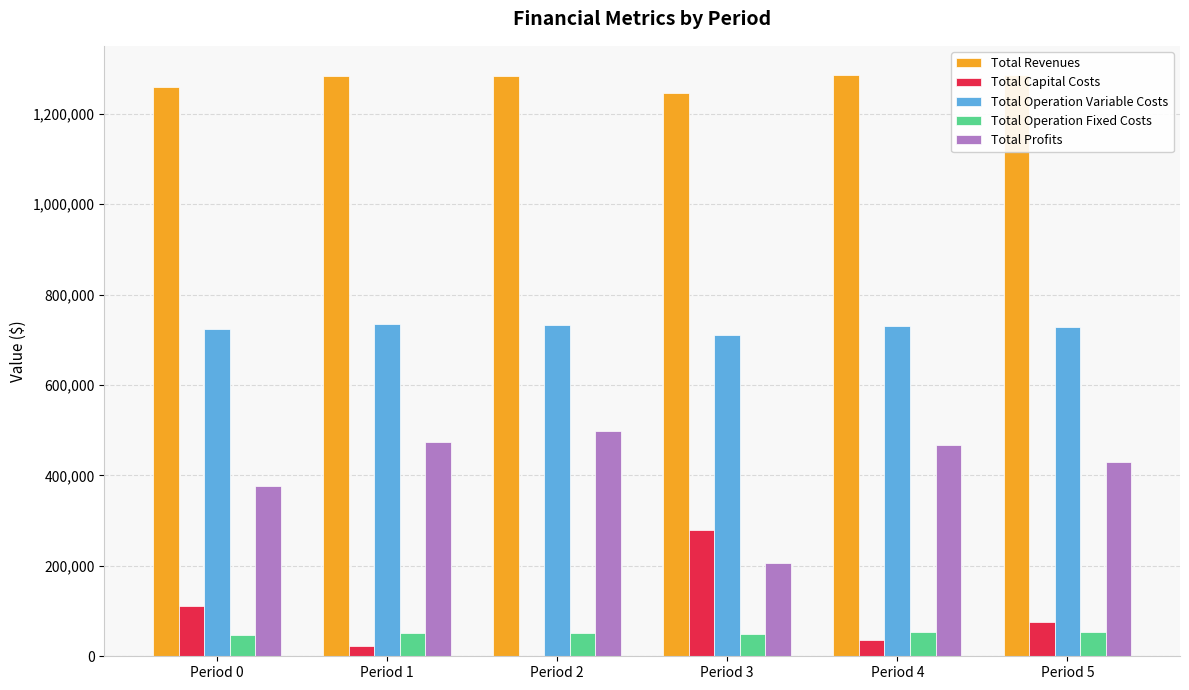

At which label does Total Revenues reach its minimum?

Period 3